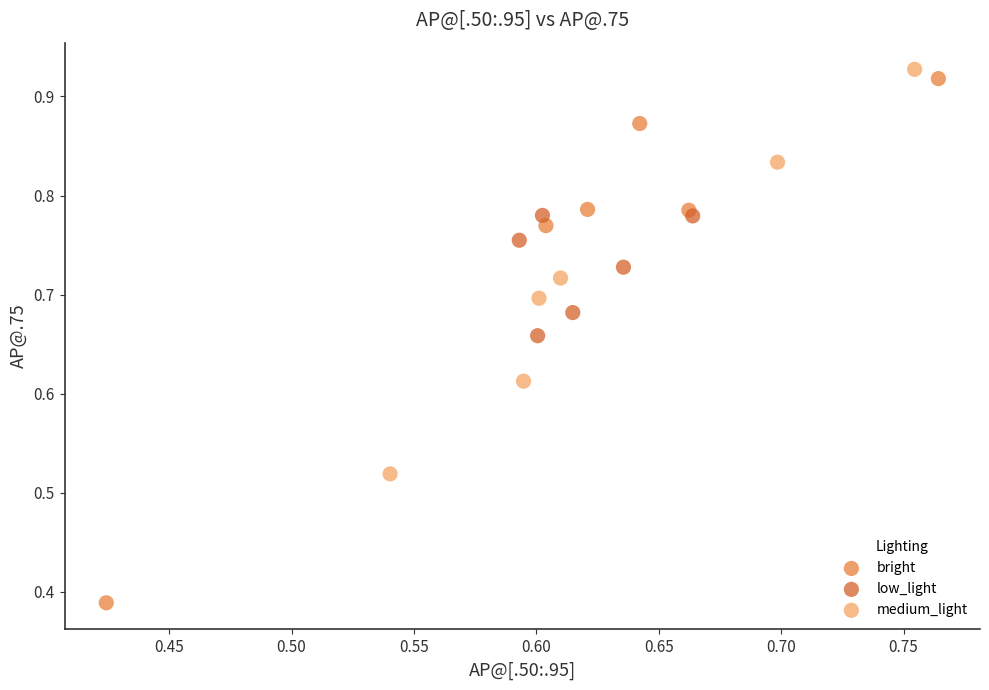

Which series reaches the minimum Y coordinate?

bright